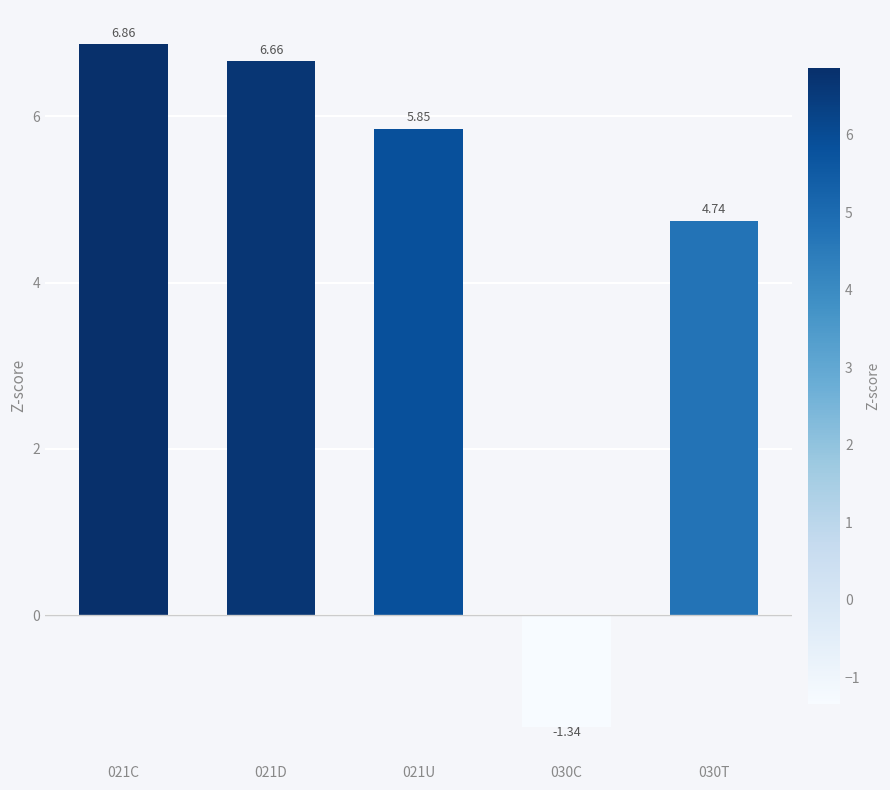

How many bars are there in total?

5